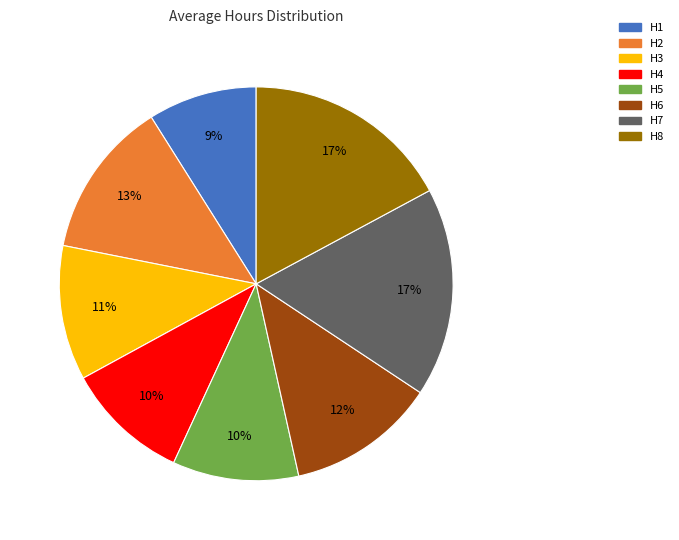

Is it true that H5 is 10% of the pie?

True